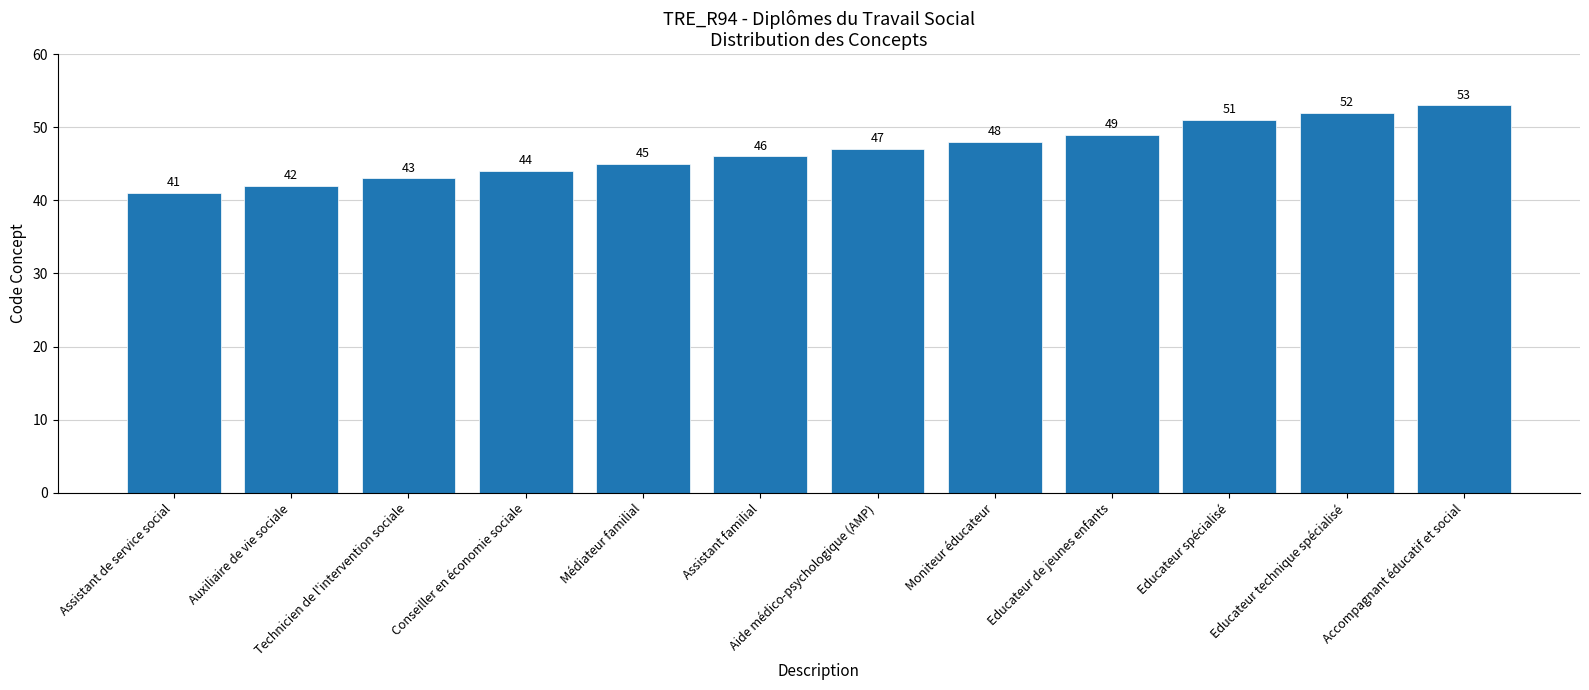

Which has a higher value, Conseiller en économie sociale or Technicien de l'intervention sociale?

Conseiller en économie sociale